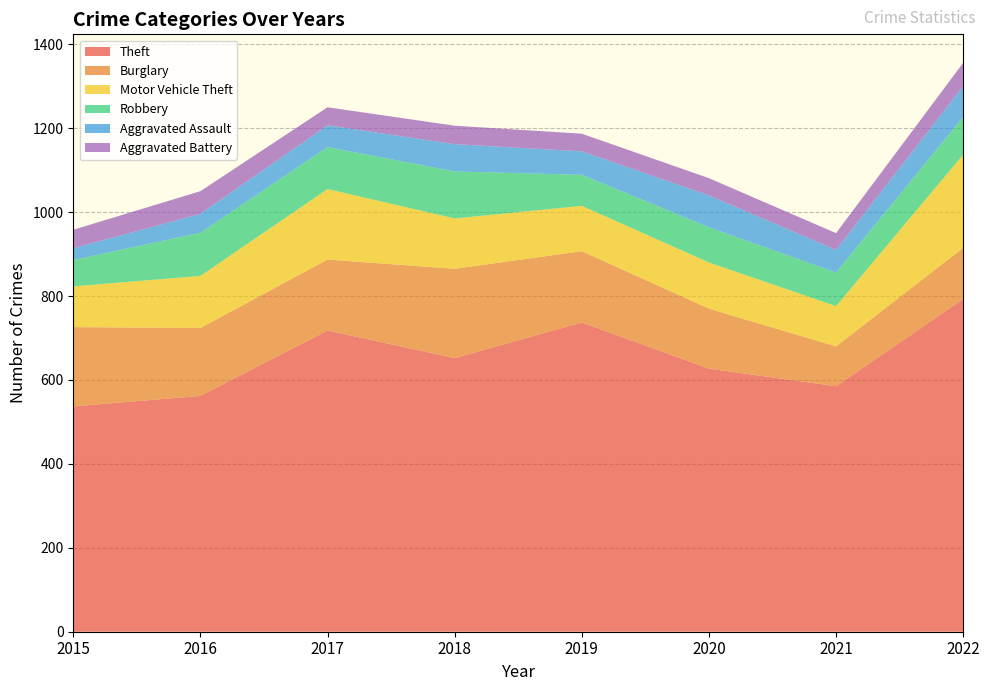

Reading left to right, extract all data points from this chart.

Theft: 537	562	718	652	737	627	585	793
Burglary: 189	162	169	213	170	143	95	122
Motor Vehicle Theft: 97	124	168	120	108	110	96	222
Robbery: 63	103	100	112	74	84	80	90
Aggravated Assault: 28	45	52	65	56	76	54	73
Aggravated Battery: 44	54	43	44	42	41	40	56